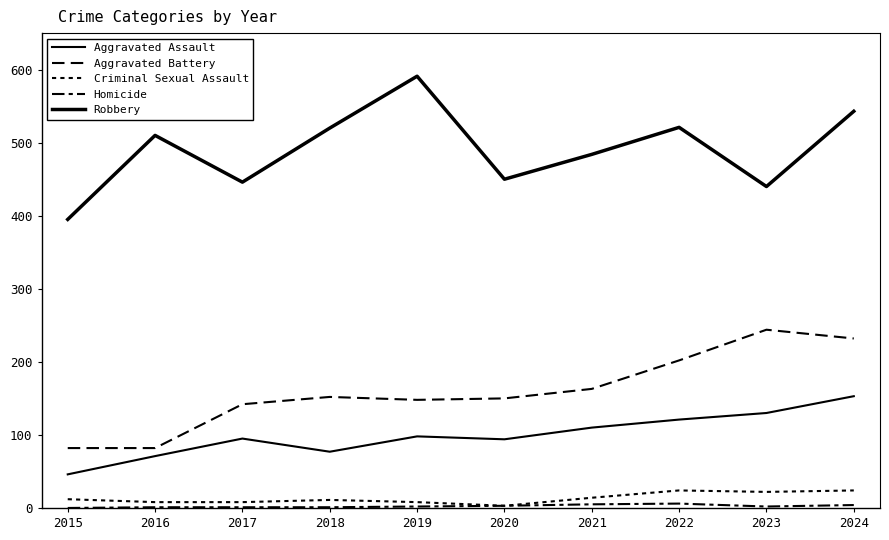

How many categories are shown in the chart?

10